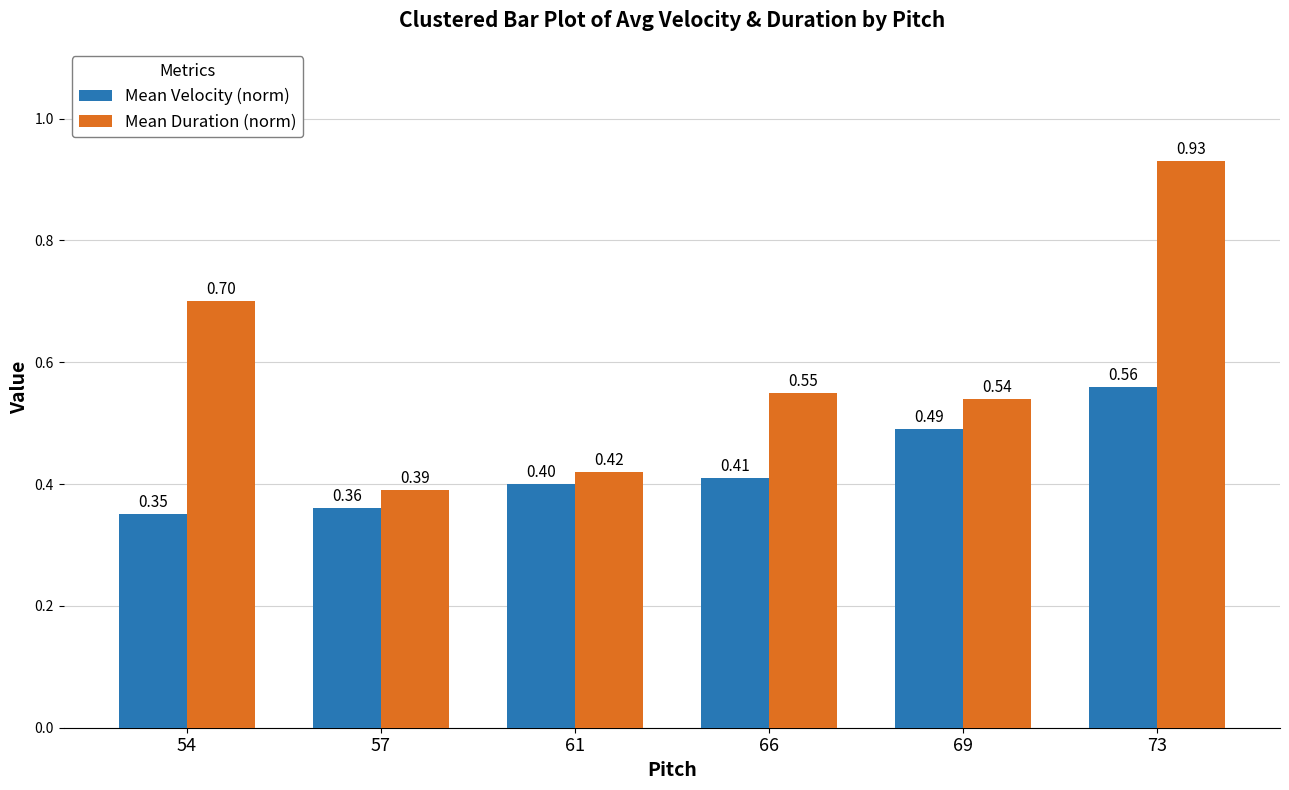

At how many categories does at least one series exceed 0?

6